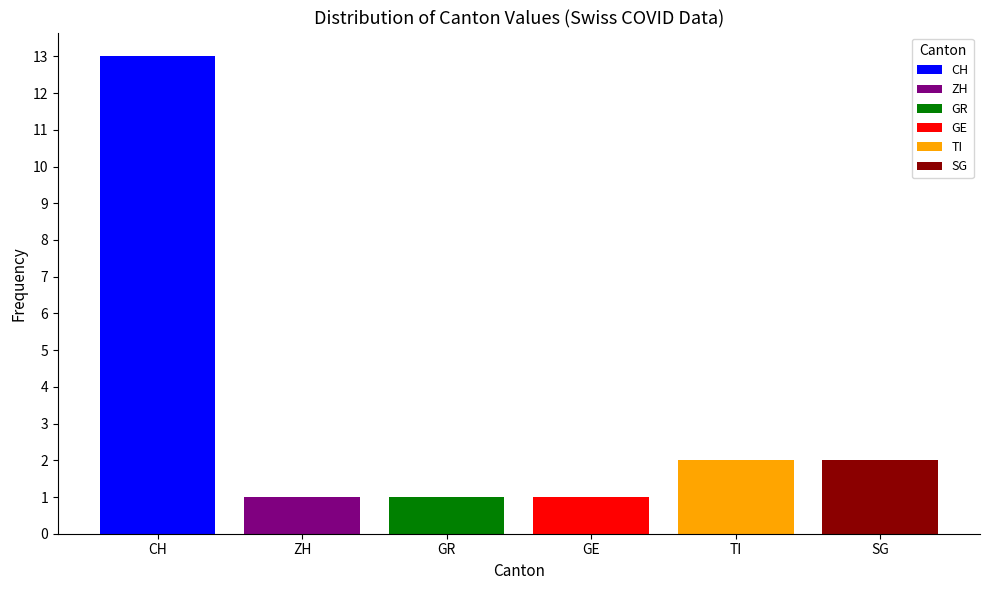

Which series has the widest spread of values?

CH